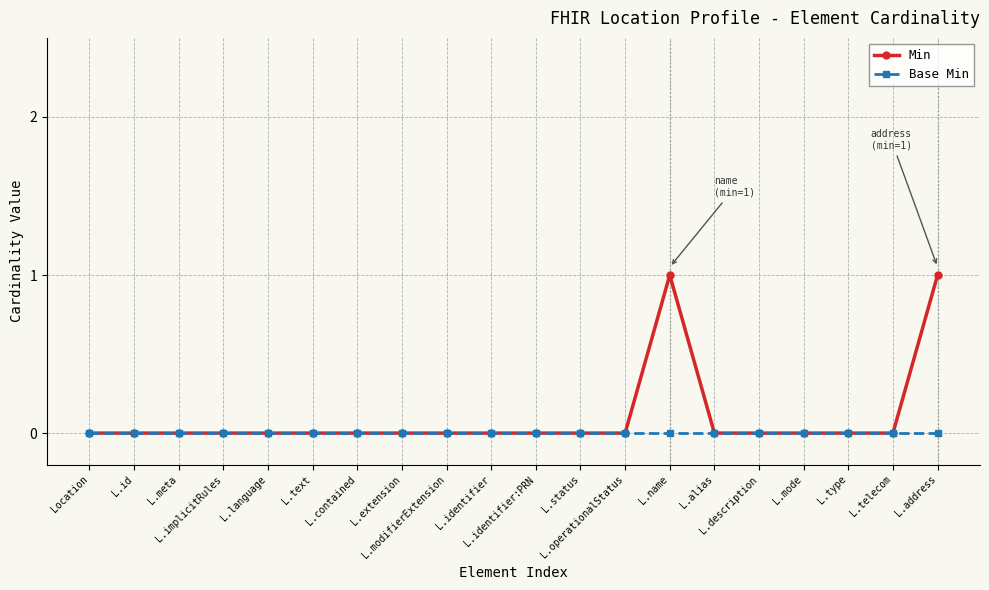

Reading left to right, extract all data points from this chart.

Min: 0	0	0	0	0	0	0	0	0	0	0	0	0	1	0	0	0	0	0	1
Base Min: 0	0	0	0	0	0	0	0	0	0	0	0	0	0	0	0	0	0	0	0